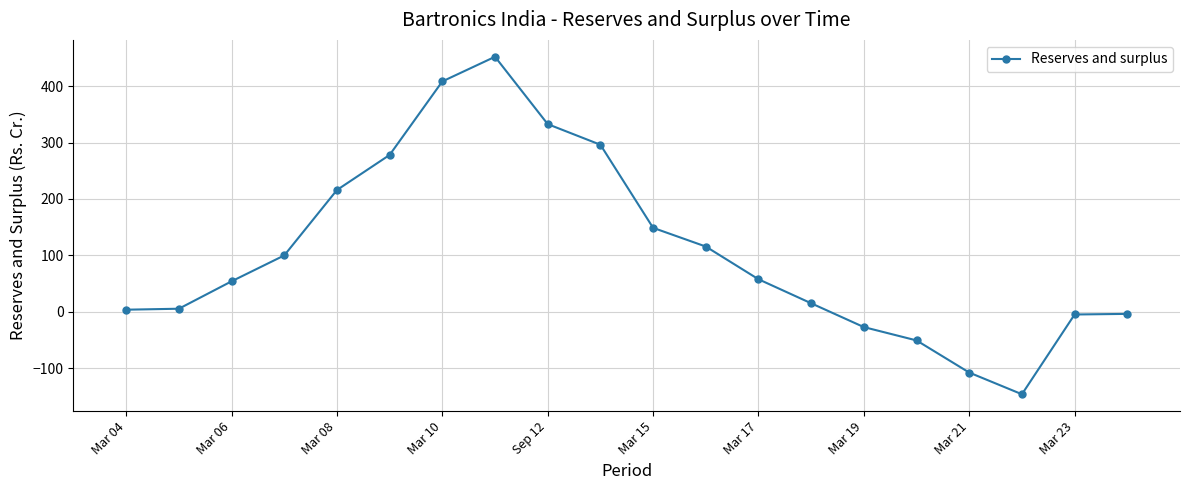

What is the smallest value displayed?

-146.6